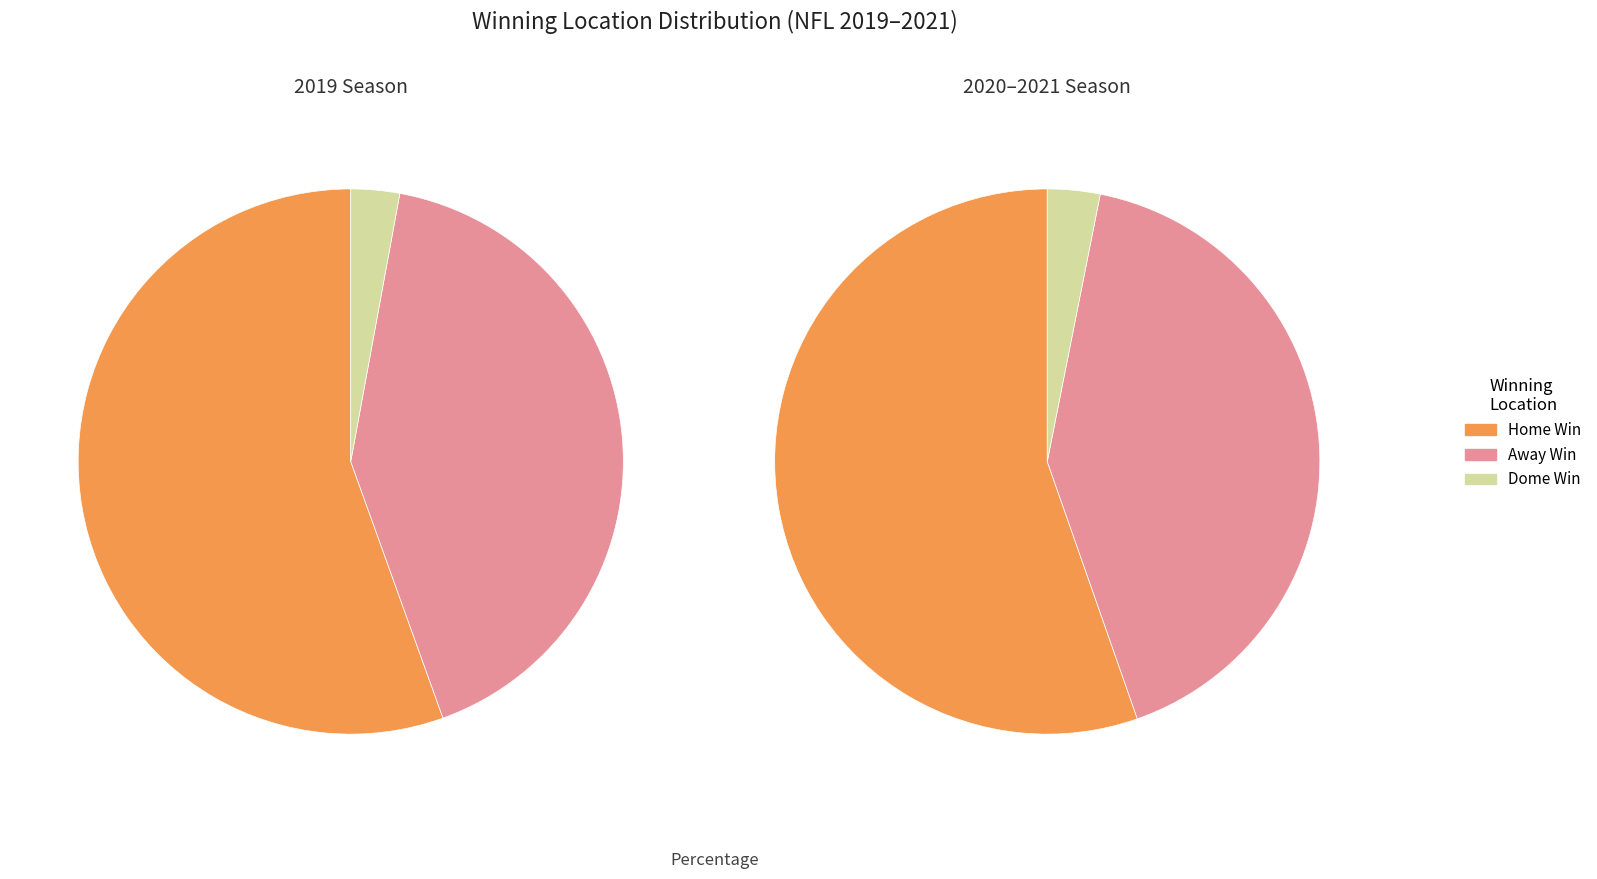

How many segments does this pie chart have?

3